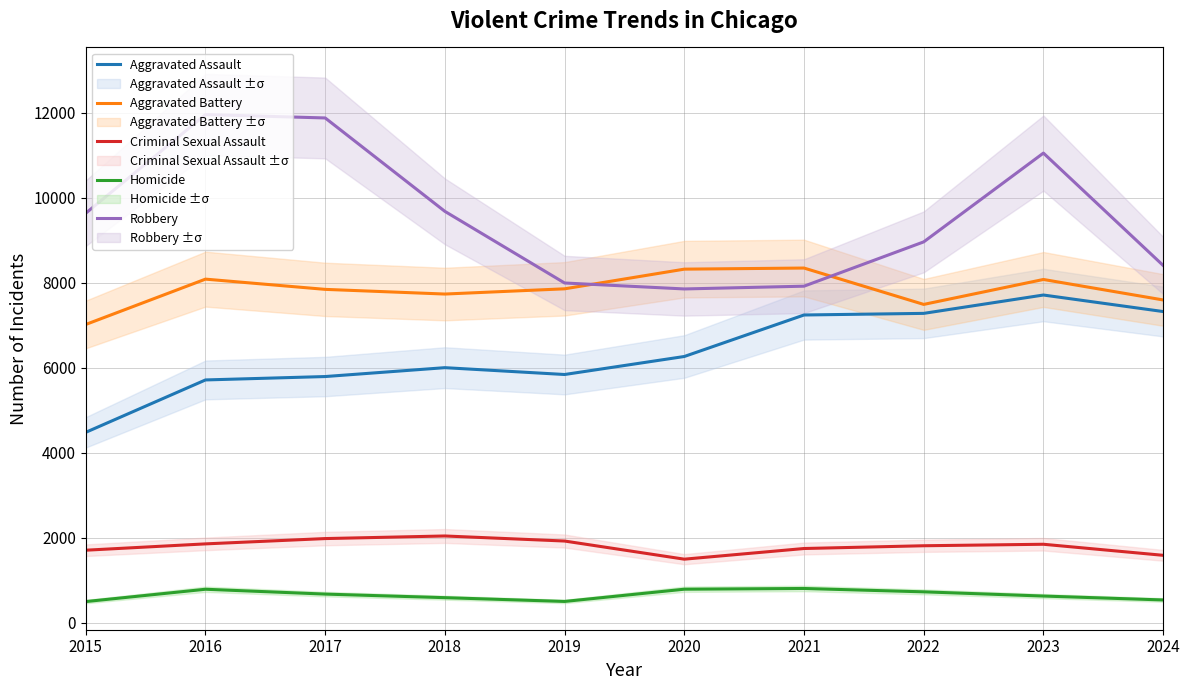

How many interior local valleys does the Homicide series have?

1